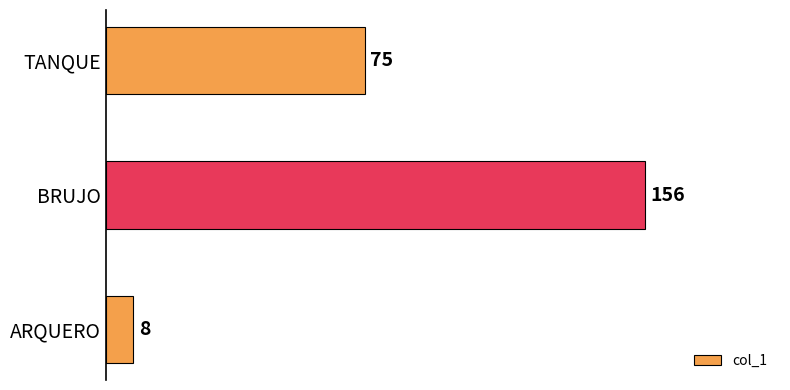

The value at TANQUE is 31. True or false?

False